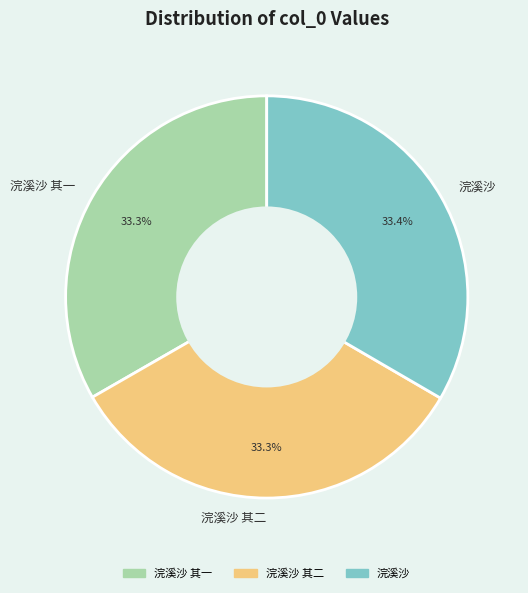

Does 浣溪沙 其二 account for over 50% of the chart?

No